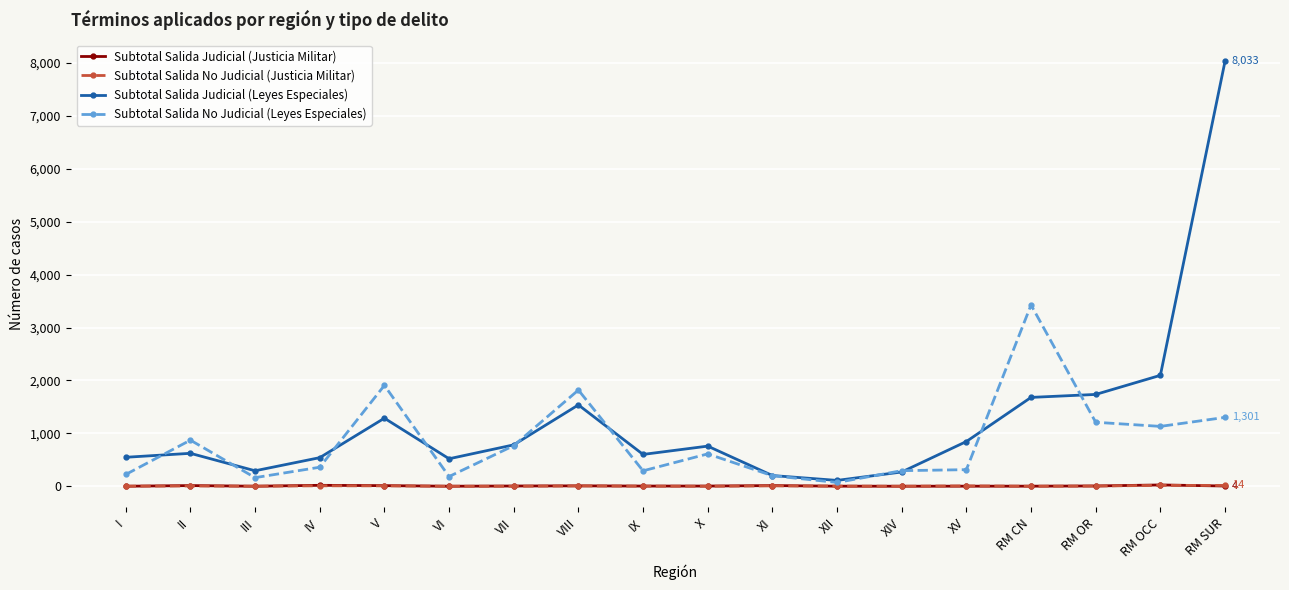

What are all the series names shown in the legend?

Subtotal Salida Judicial (Justicia Militar), Subtotal Salida No Judicial (Justicia Militar), Subtotal Salida Judicial (Leyes Especiales), Subtotal Salida No Judicial (Leyes Especiales)